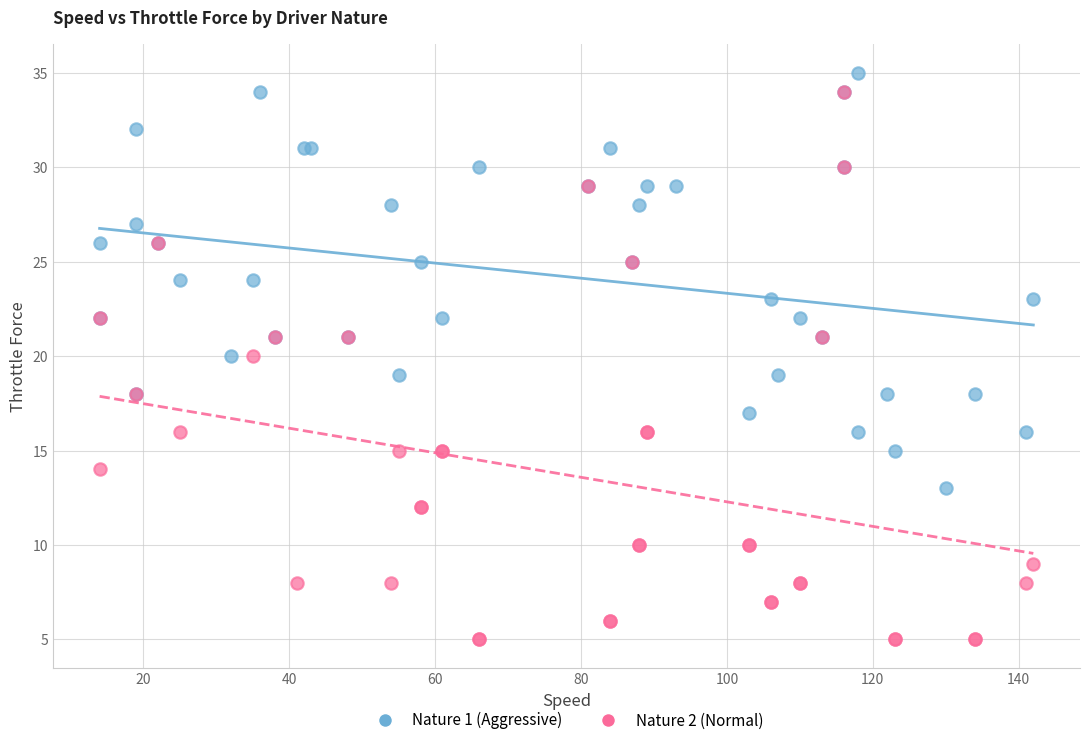

Which series contains the highest Y value?

Nature 1 (Aggressive)